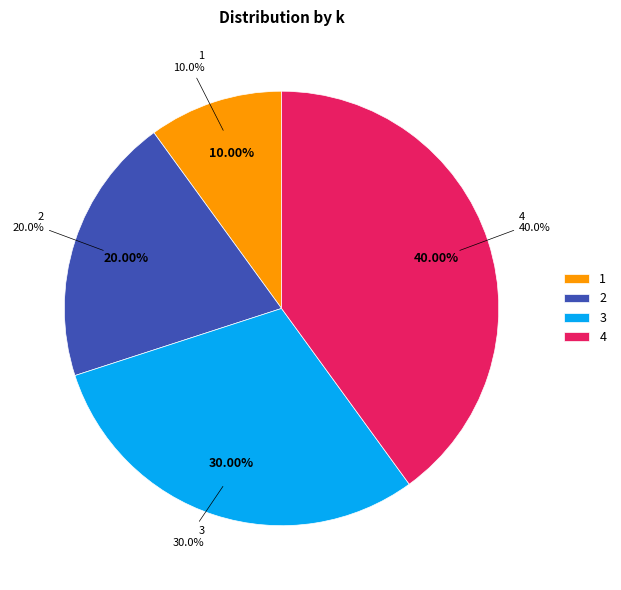

Count the number of slices in the pie.

5